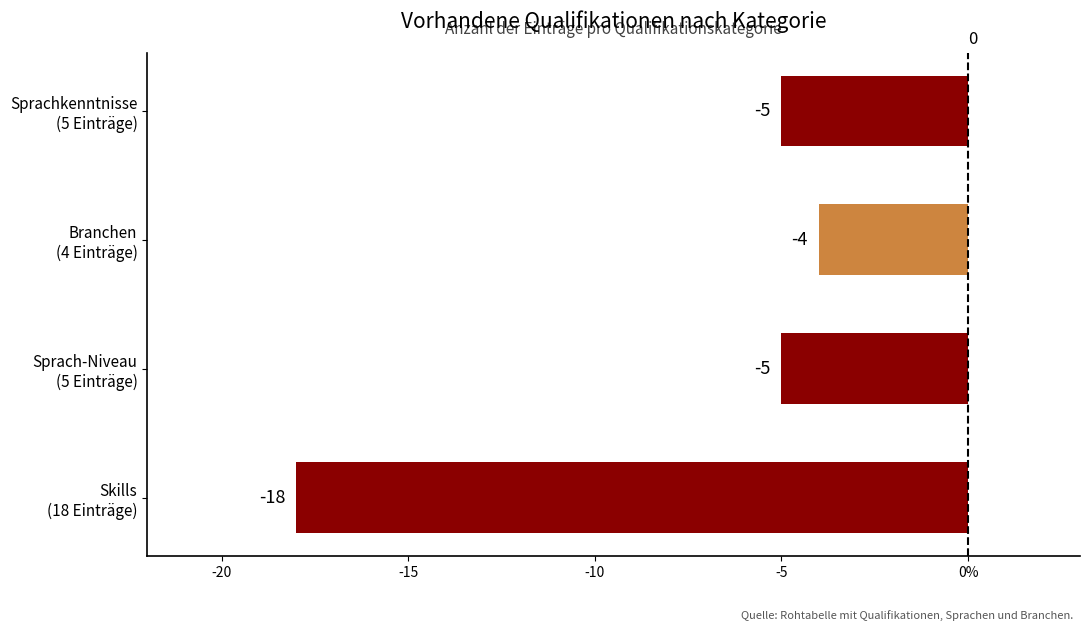

What is the smallest value displayed?

-18